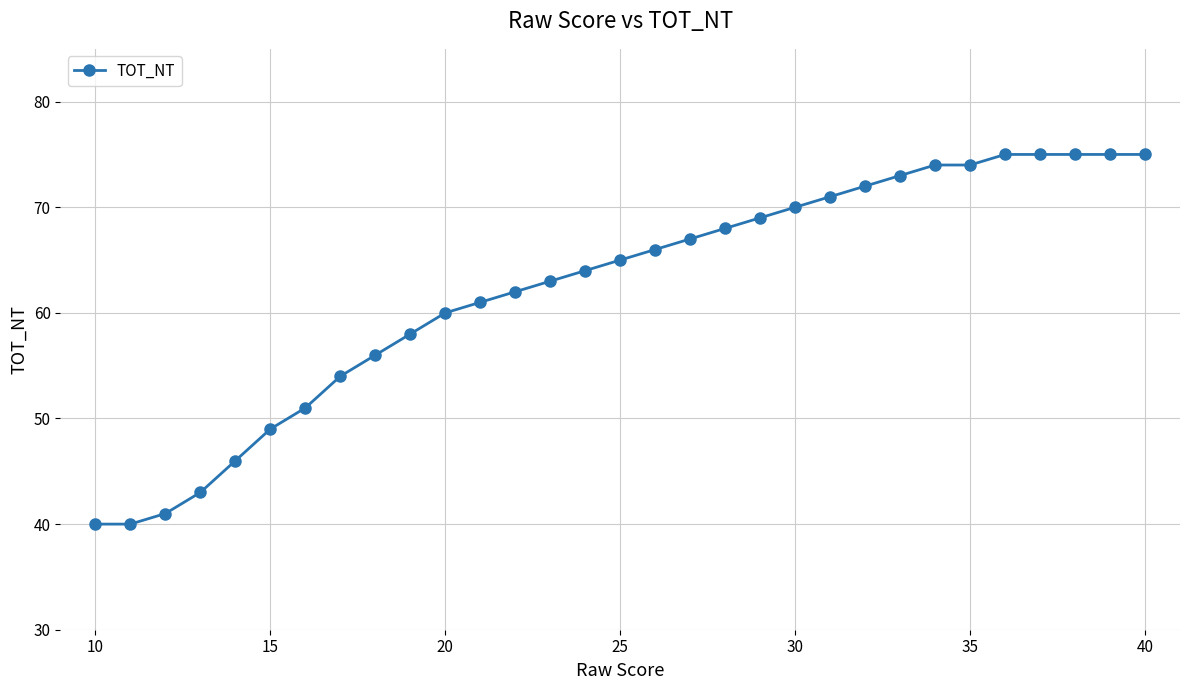

What is the greatest value displayed?

75